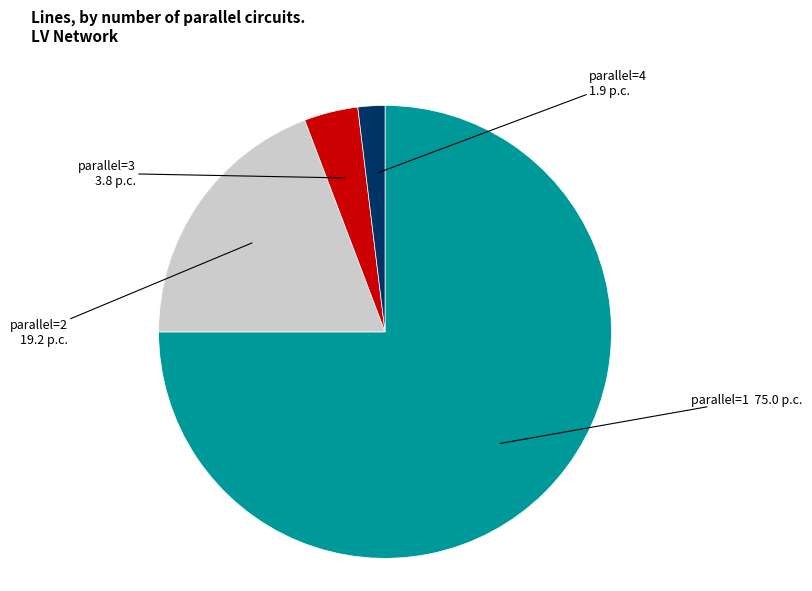

Is there a majority slice in this chart?

Yes